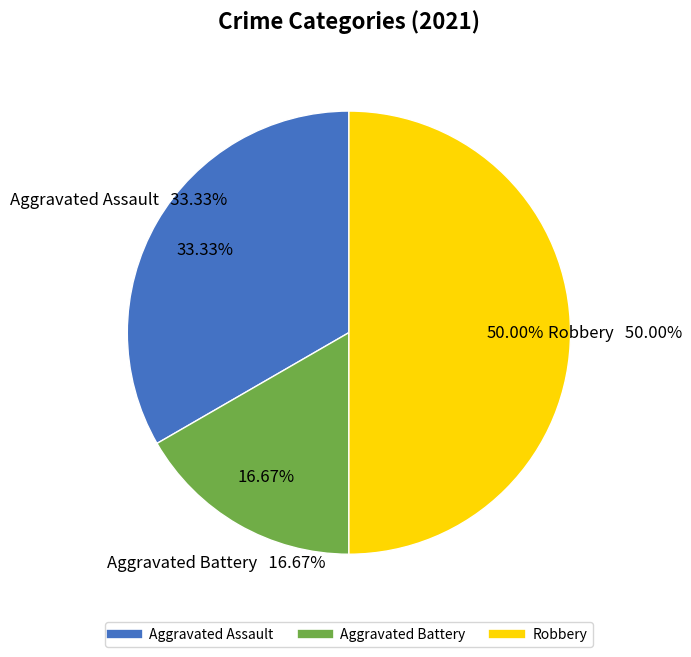

What percentage do Aggravated Battery and Robbery together represent?

66.7%